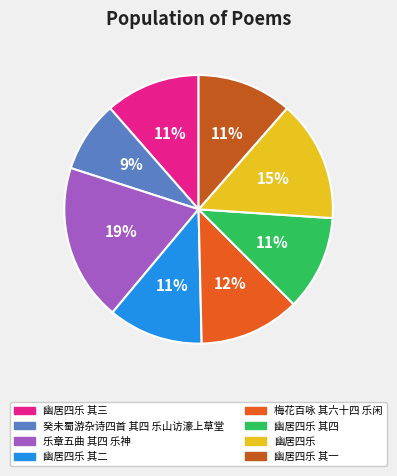

Rank the categories by value from highest to lowest.

乐章五曲 其四 乐神, 幽居四乐, 梅花百咏 其六十四 乐闲, 幽居四乐 其四, 幽居四乐 其三, 幽居四乐 其二, 幽居四乐 其一, 癸未蜀游杂诗四首 其四 乐山访濠上草堂